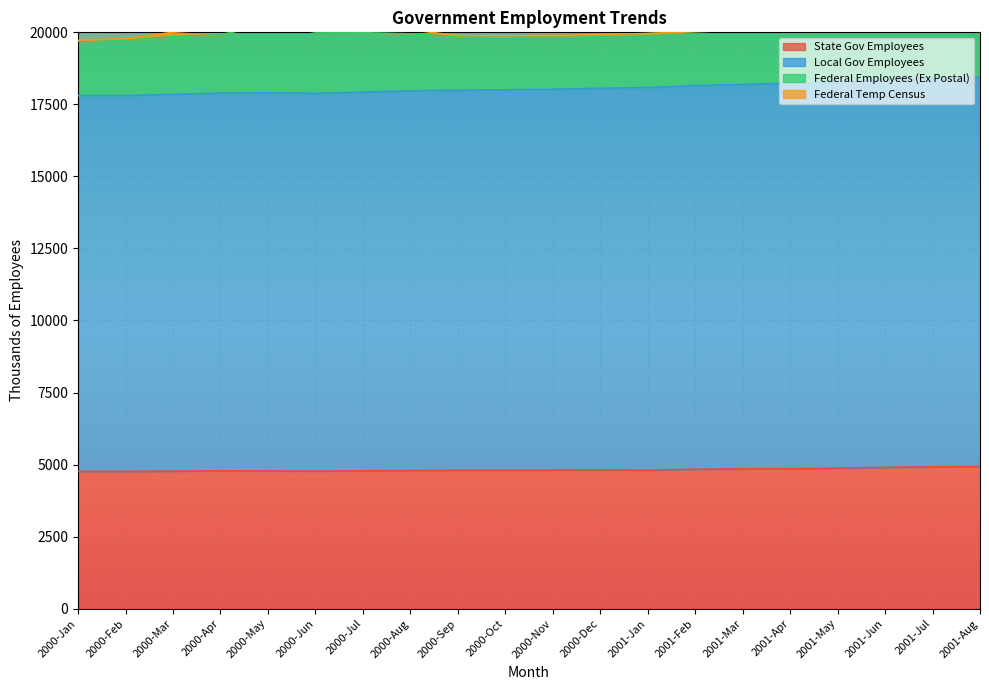

The State Gov Employees series shows 7784 at 2001-Feb. True or false?

False